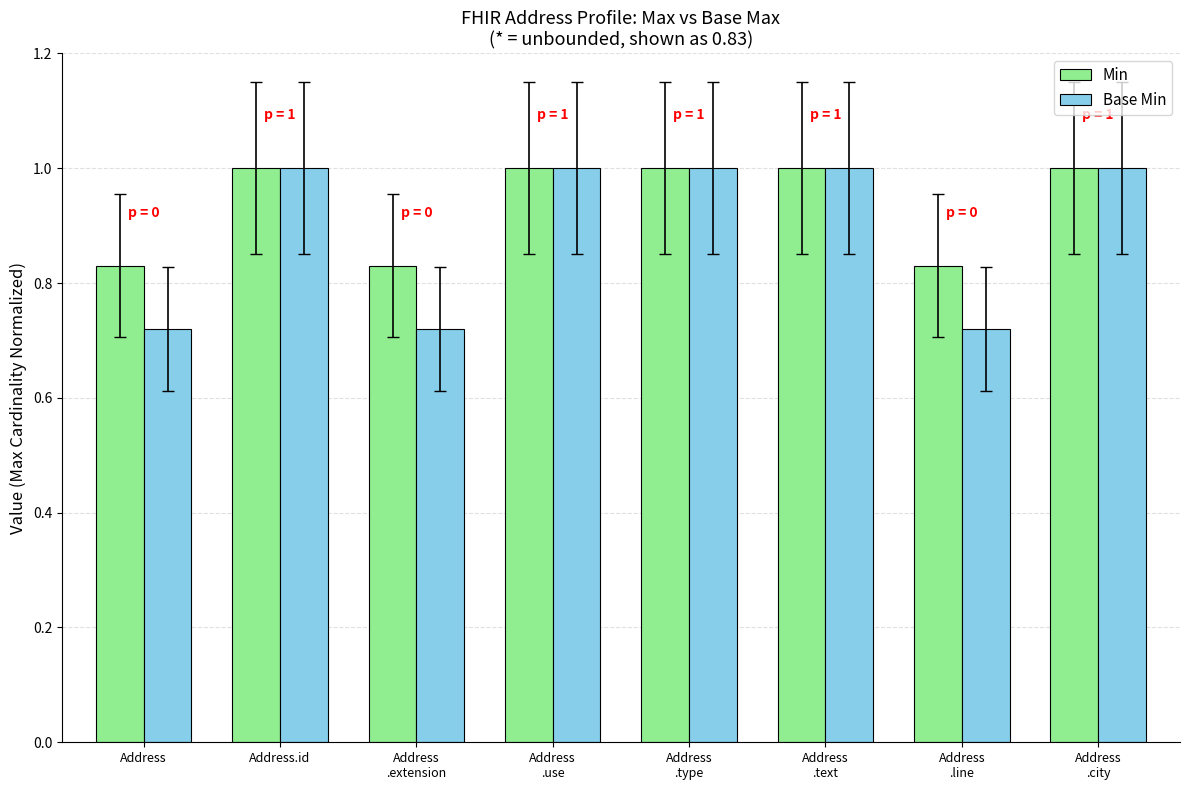

What are all the series names shown in the legend?

Min, Base Min